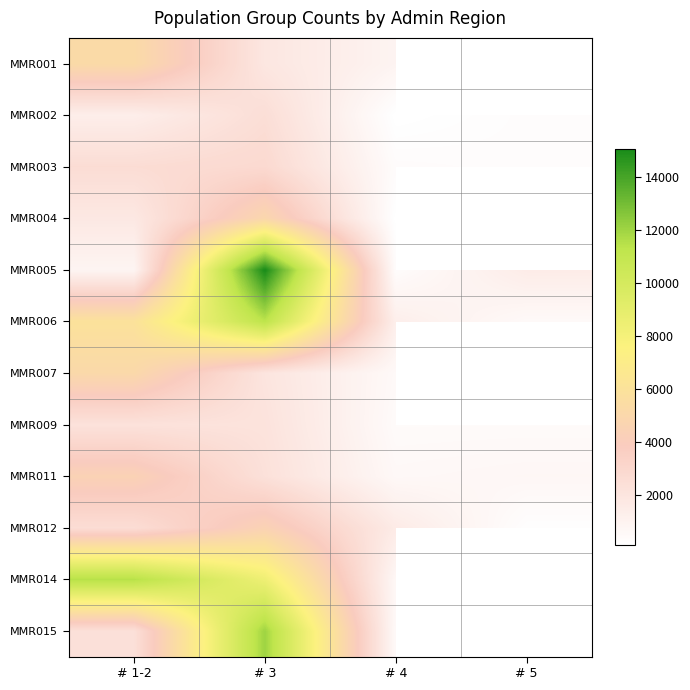

Which has a higher value, # 5 or # 3?

# 3